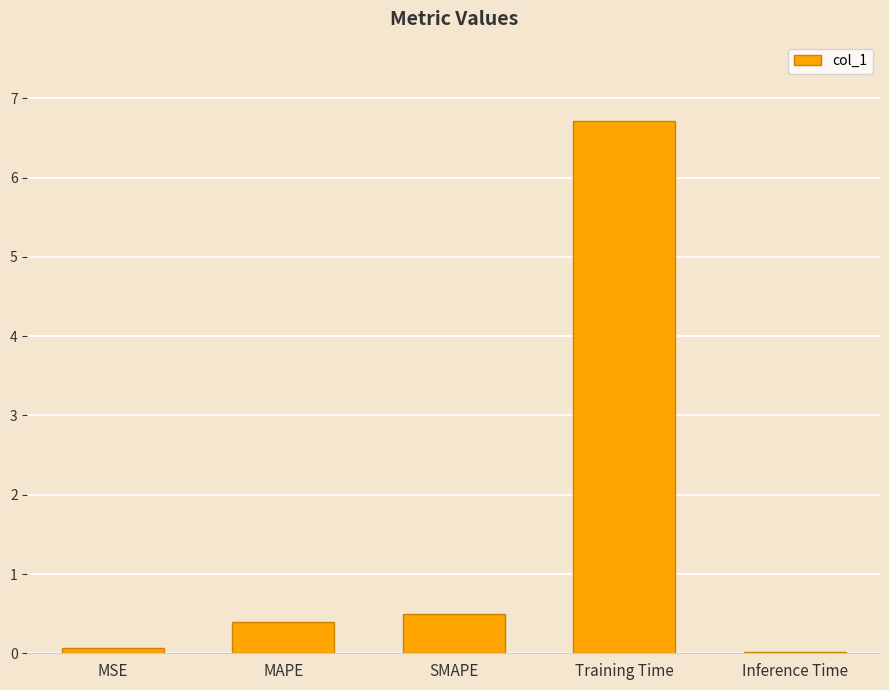

Where is the data nearest to the value 3?

SMAPE